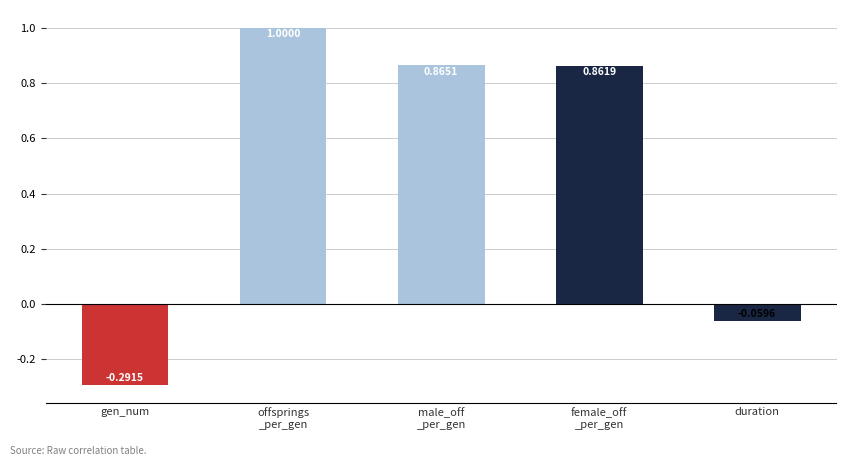

What is the label of the 1st bar from the left?

gen_num